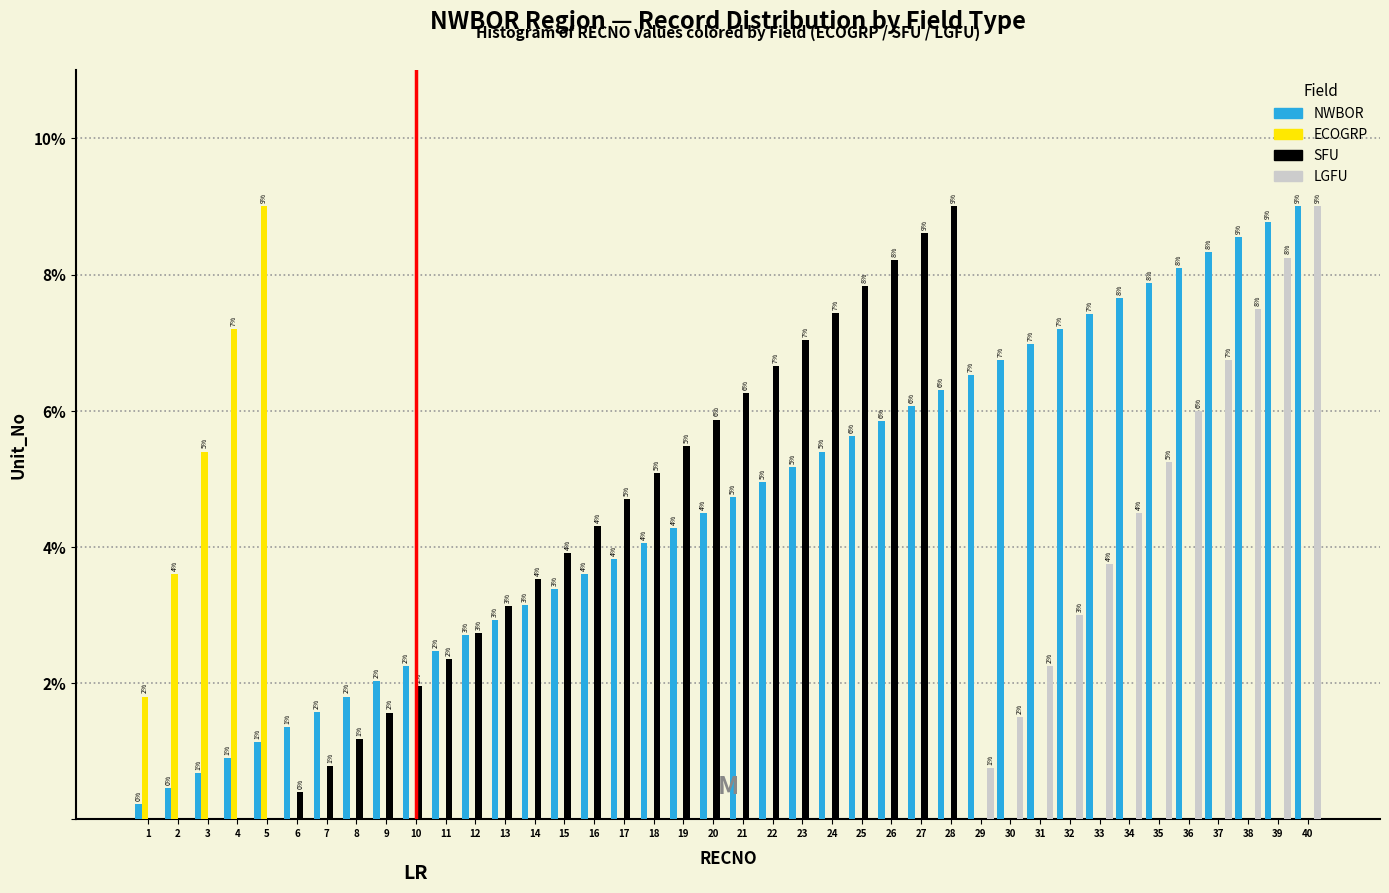

At which label is SFU closest to 4?

15